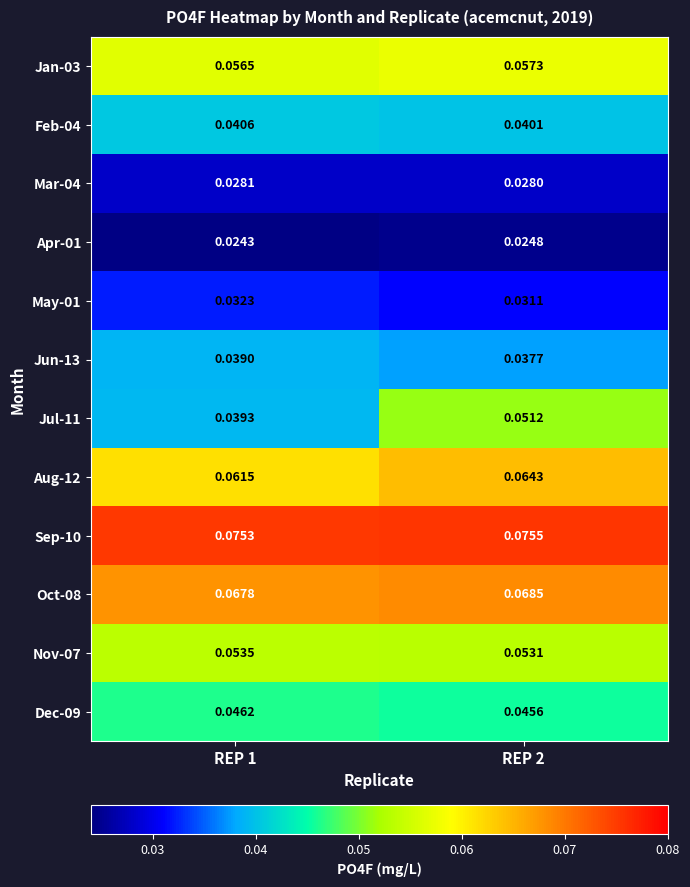

The value of May-01 at REP 1 is 0.0. True or false?

False